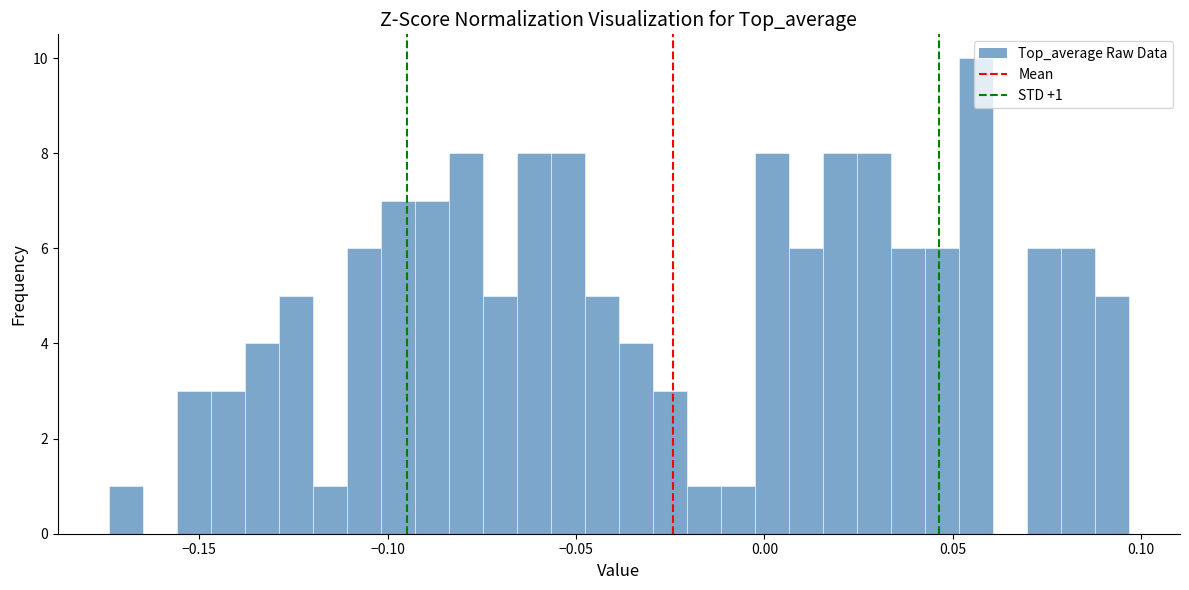

Around what value on the x-axis is the tallest bar? Give the approximate position of its centre, as read against the axis.

0.055